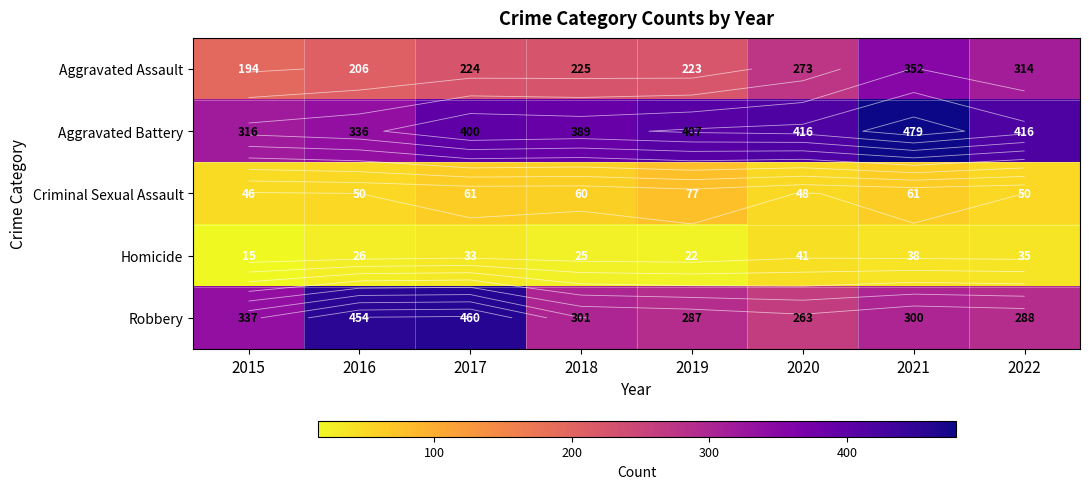

Rank the series at 2016 from lowest to highest value.

Homicide, Criminal Sexual Assault, Aggravated Assault, Aggravated Battery, Robbery